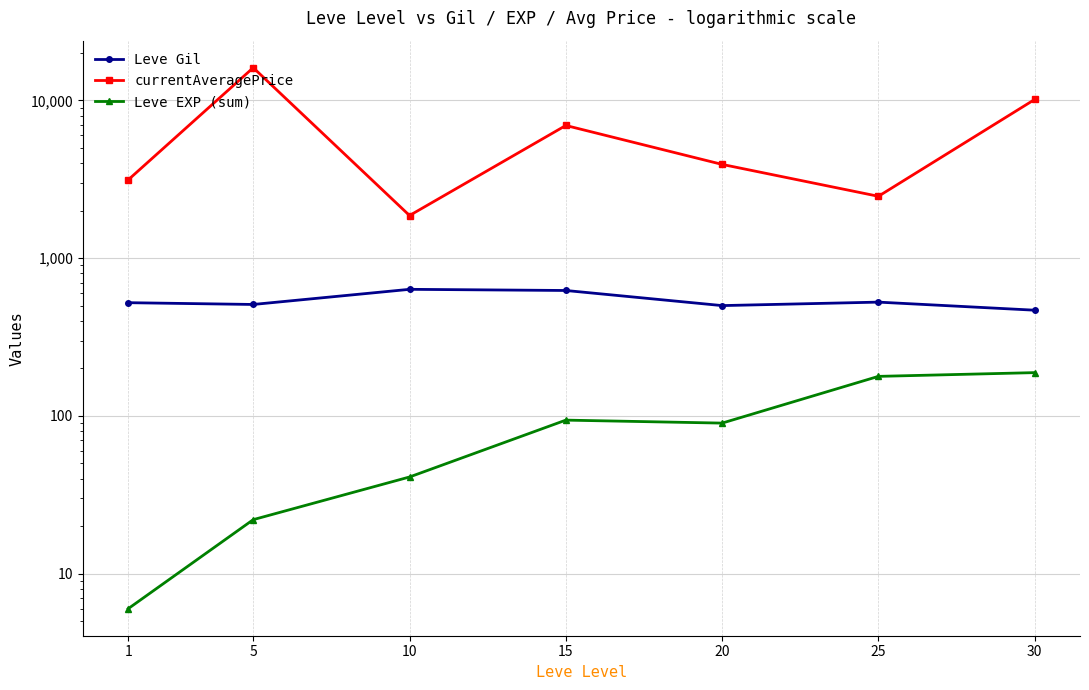

Read the Leve Gil value at 25.

526.0